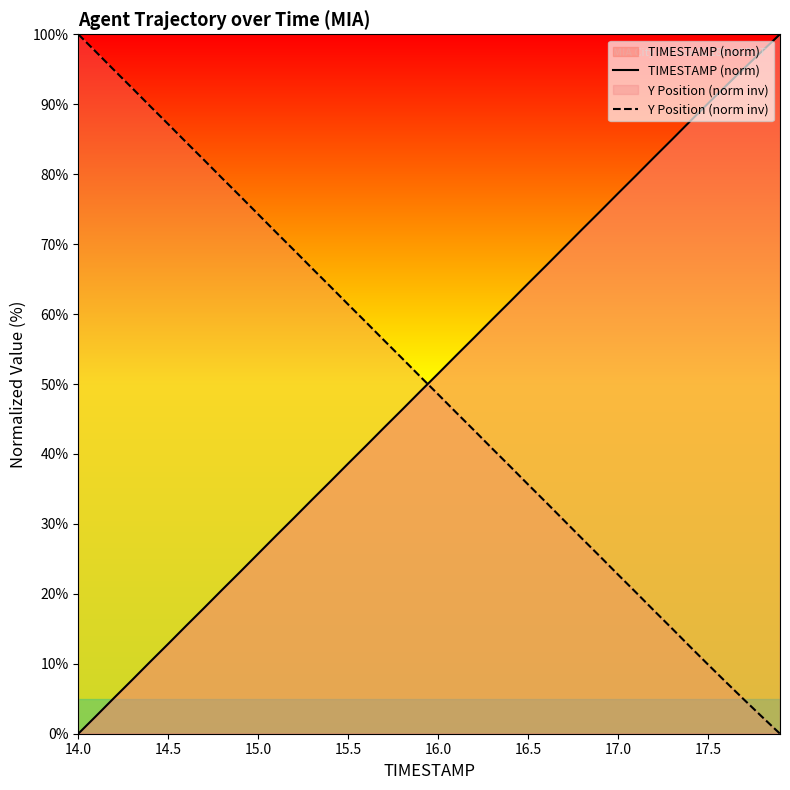

What is the sum of the TIMESTAMP (norm) values at 15.0 and 14.0?

25.7